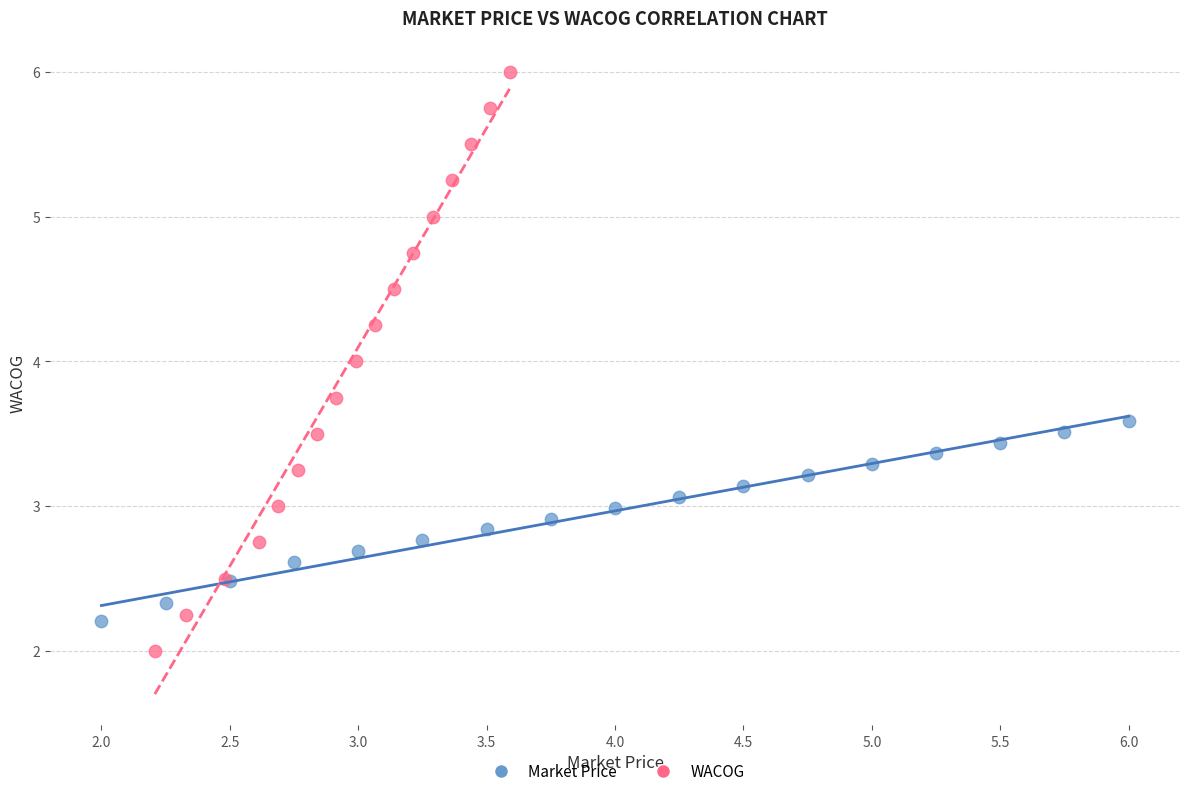

Which series reaches the maximum Y coordinate?

WACOG